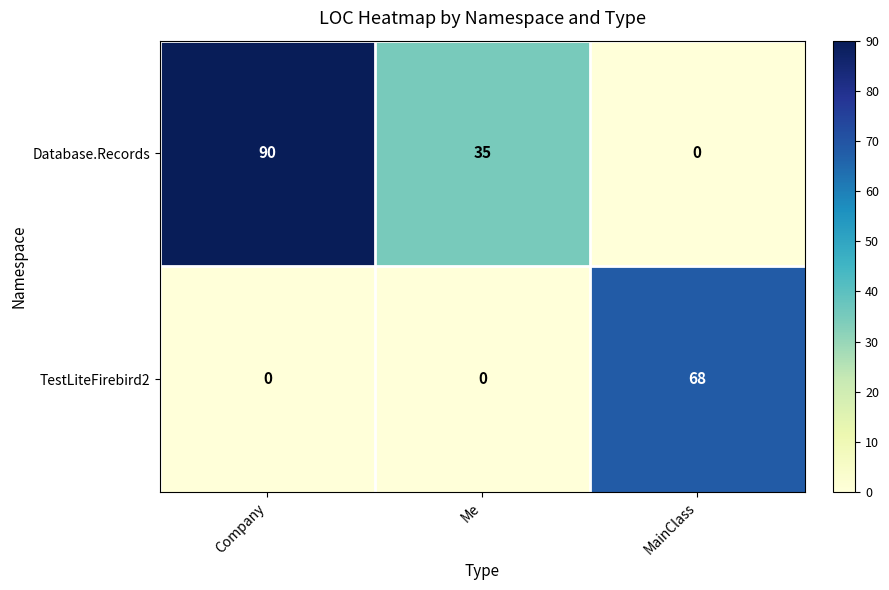

At which category is the sum across all series the highest?

Company